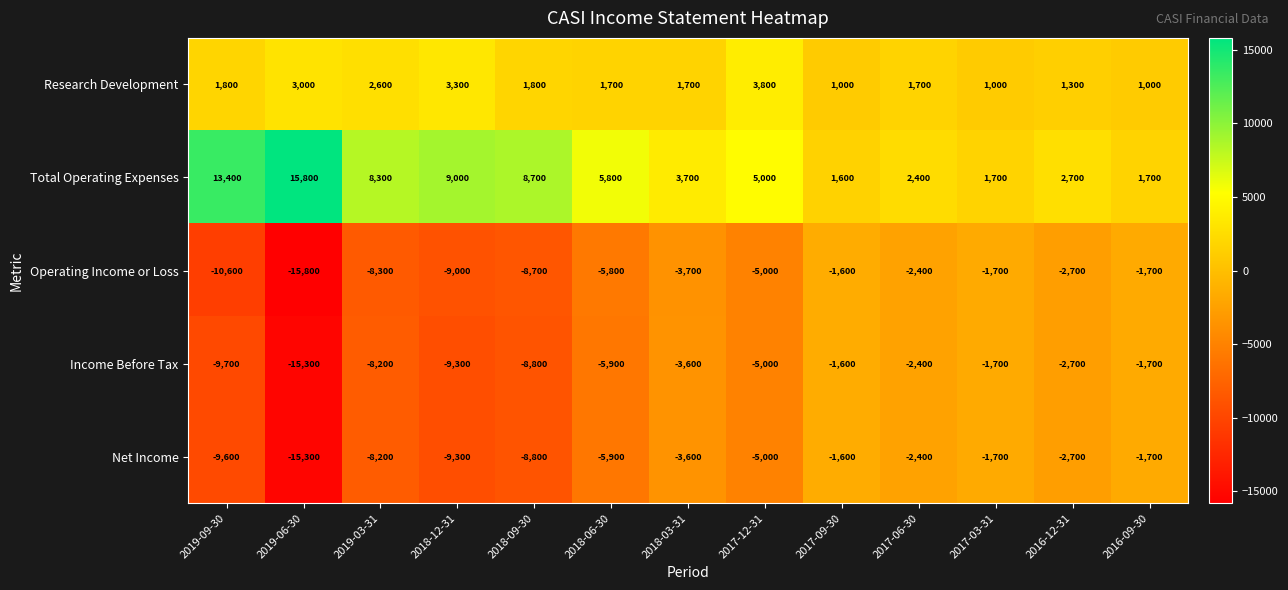

What is the sum of all Total Operating Expenses values?

79800